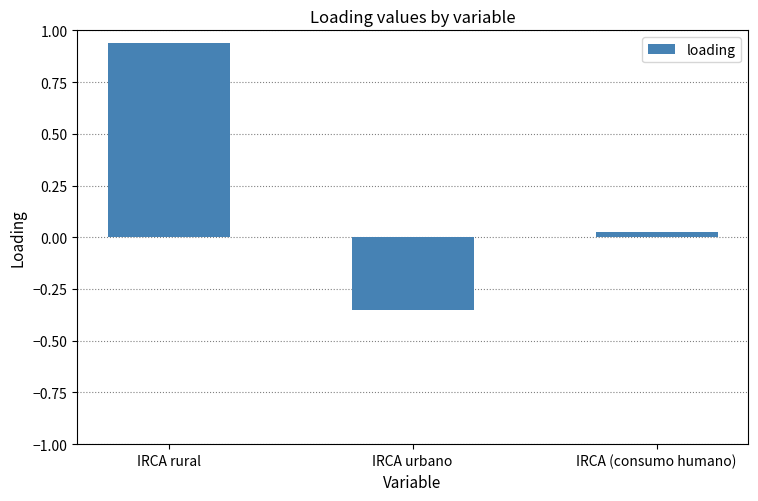

Which label corresponds to the largest value in the chart?

IRCA rural